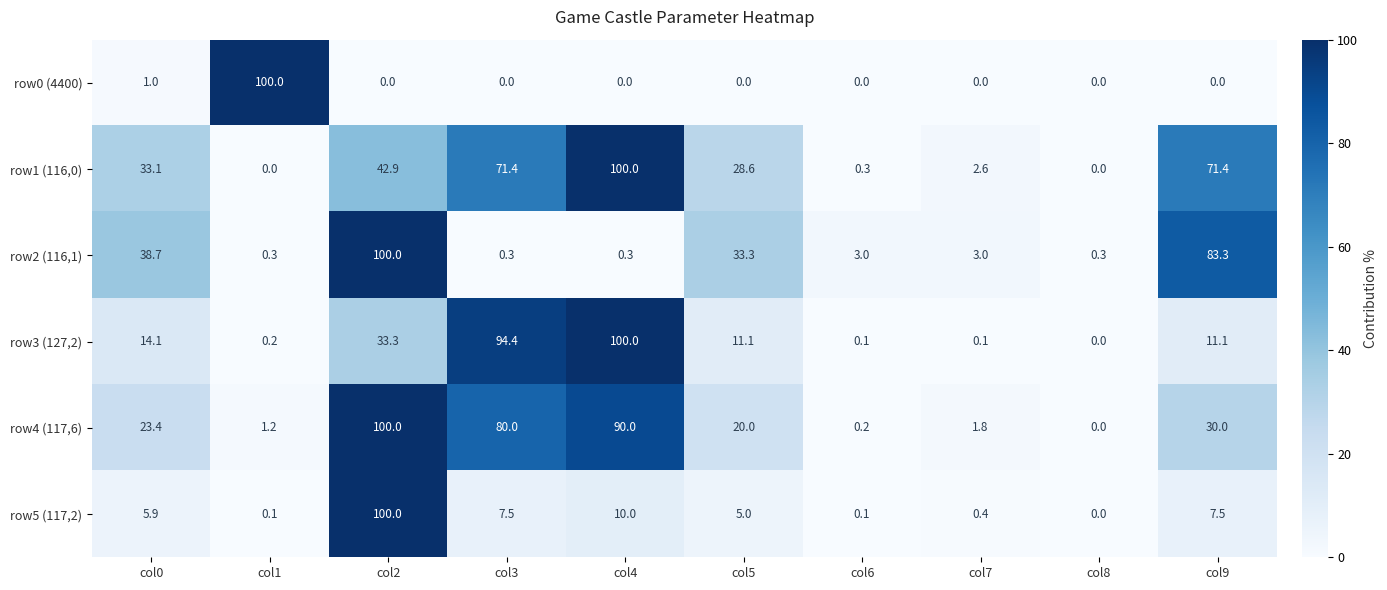

What is the sum of the row3 (127,2) values at col3 and col8?

94.4